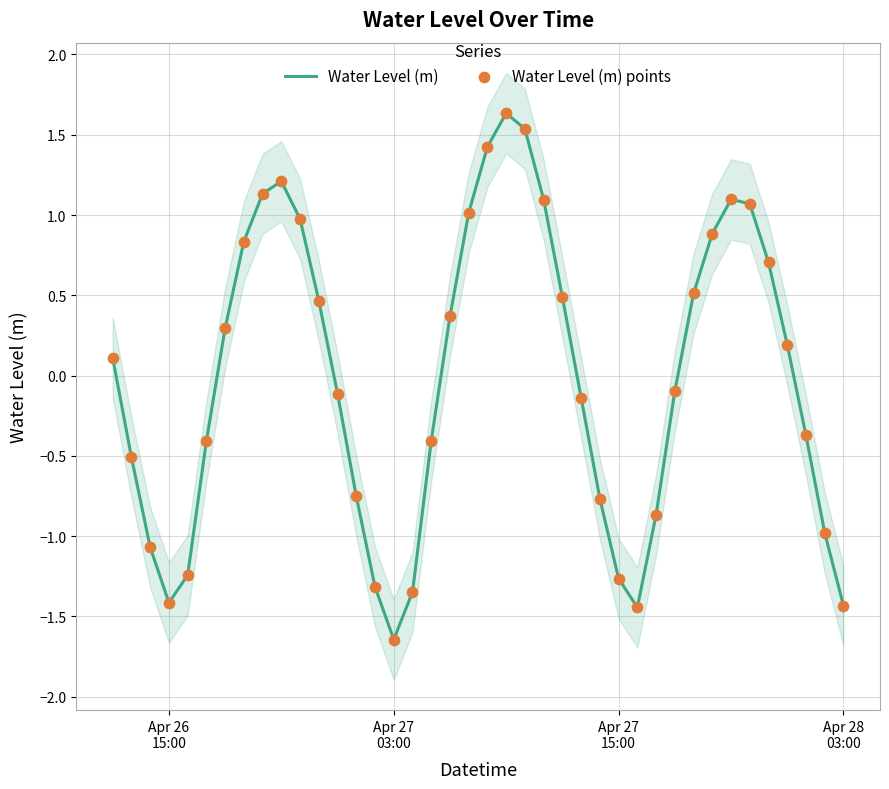

What are all the series names shown in the legend?

Water Level (m), Water Level (m) points